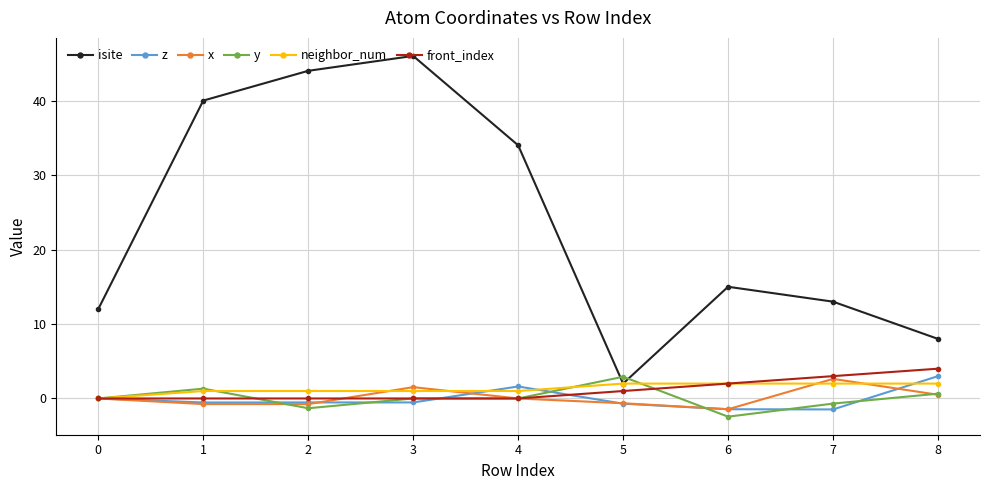

At which label is front_index closest to 2?

6